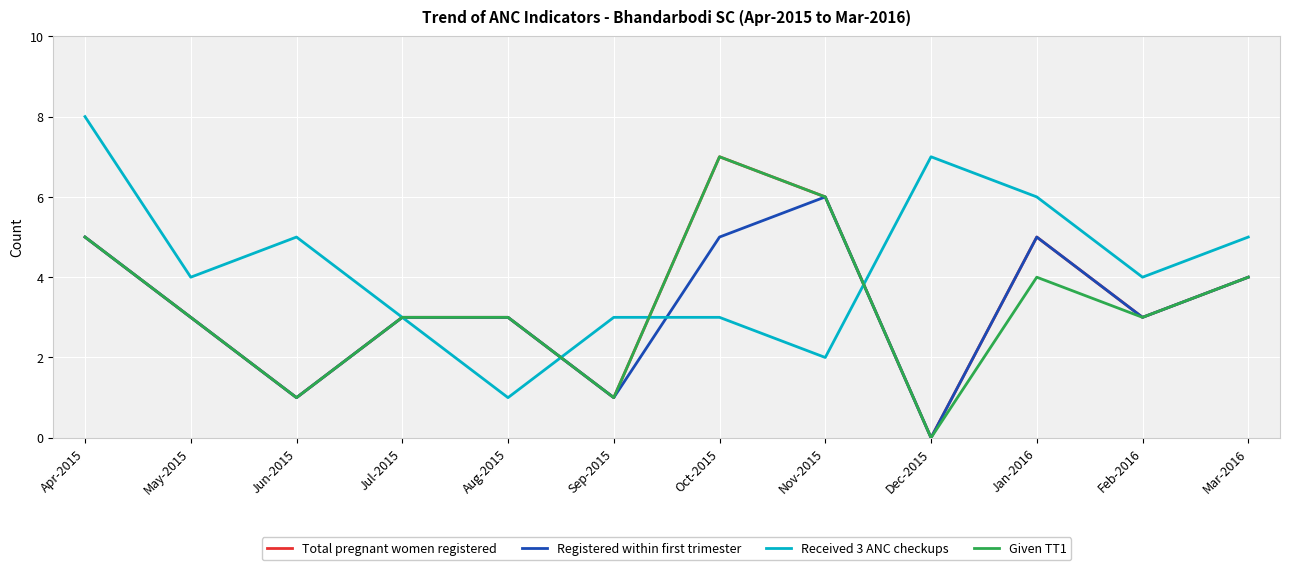

What position from the left is Jun-2015?

3